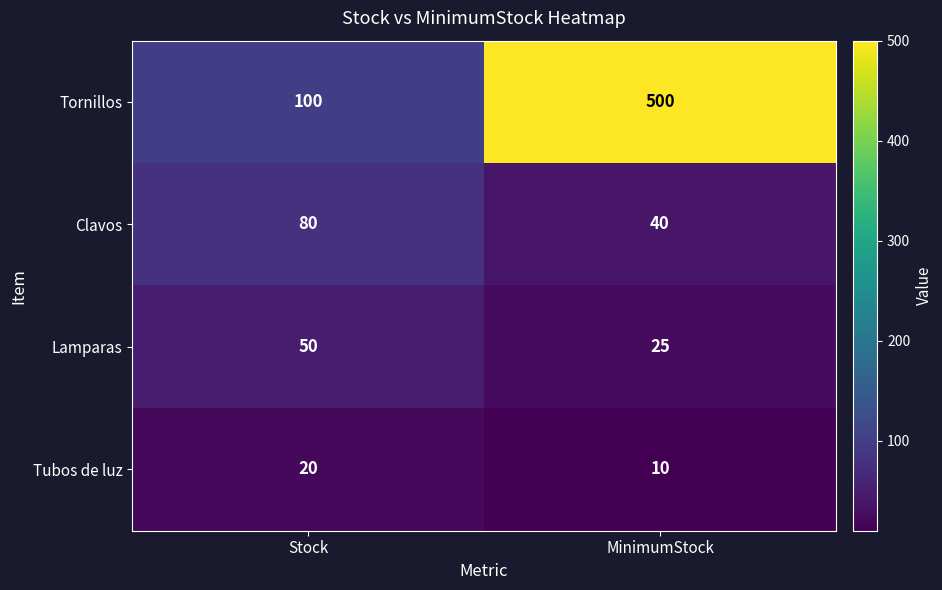

Read the Clavos value at MinimumStock, to the nearest 10.

40